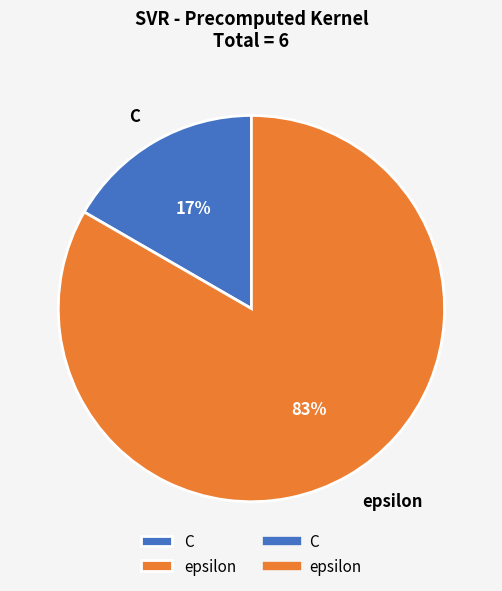

Do epsilon and C together represent more than half of the pie?

Yes